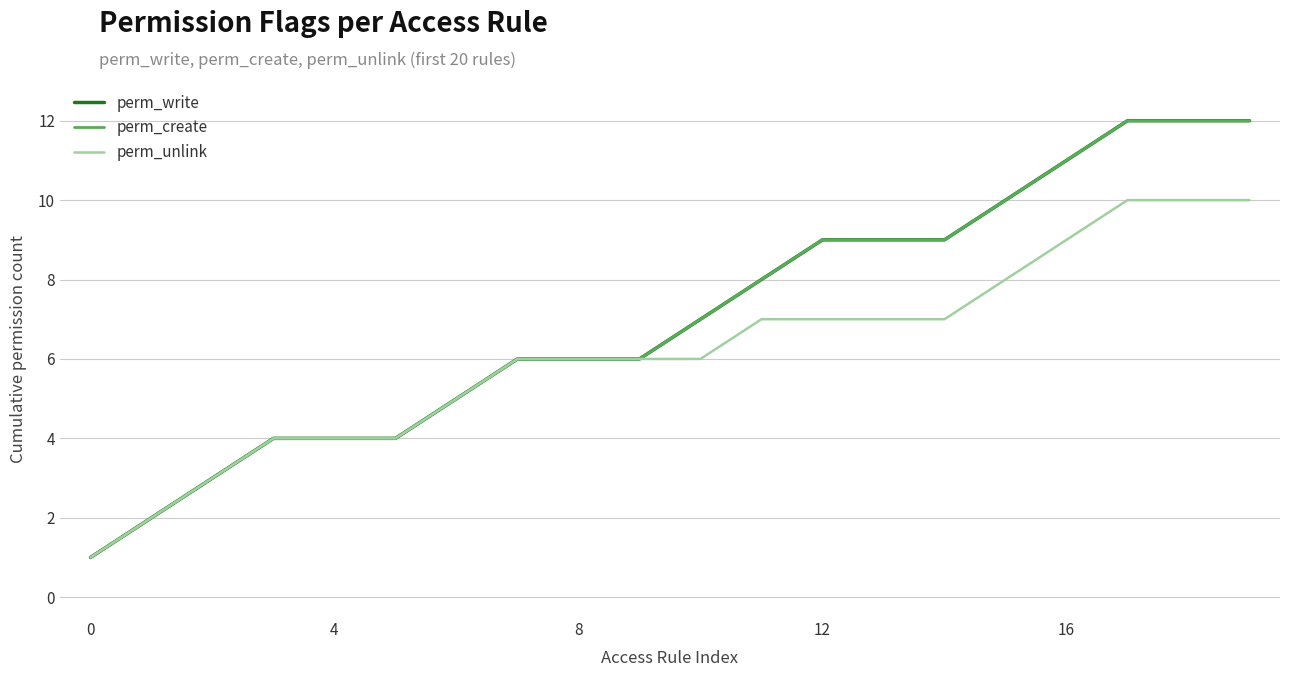

At which category is the sum across all series the highest?

17